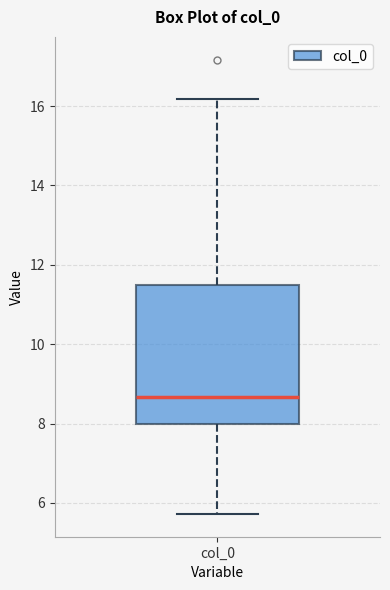

Where does the upper whisker of the box for col_0 end on the y-axis? The values are not printed on the chart, so give them approximately, as read against the axis.

16.2